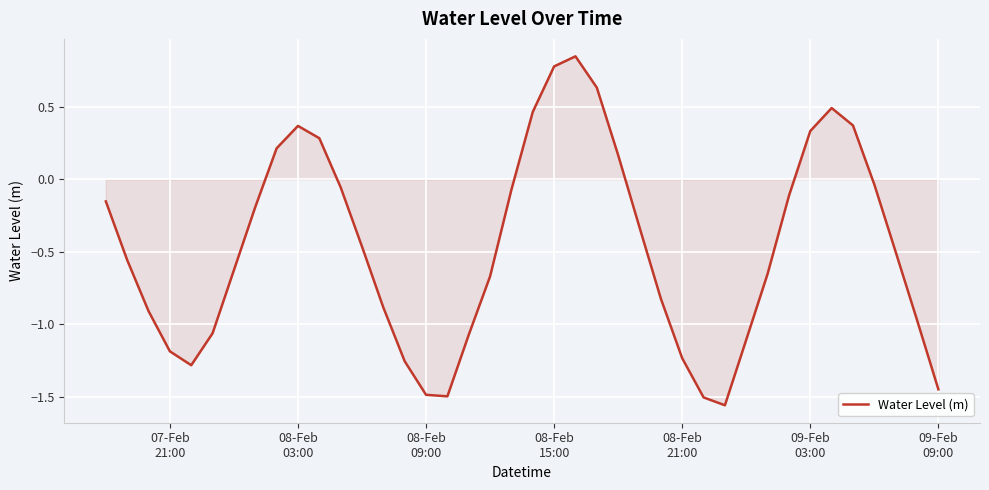

What is the difference between the maximum and minimum values?

2.4